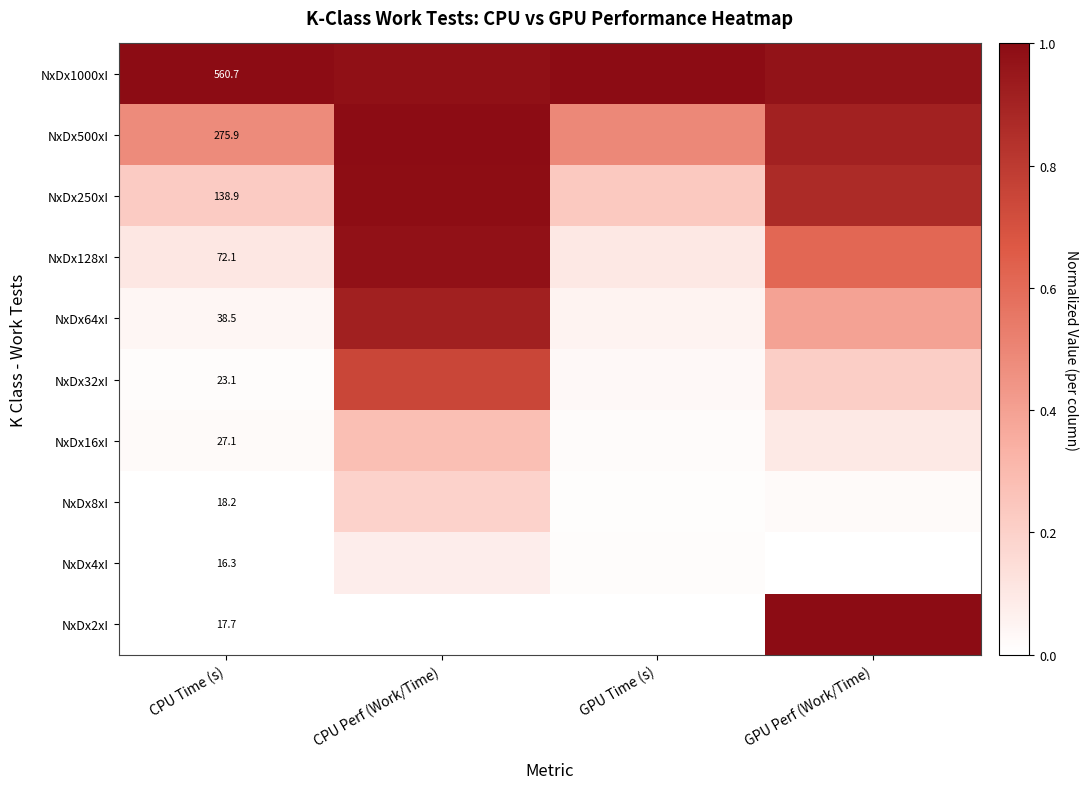

Is the value of NxDx64xI at CPU Time (s) greater than the value of NxDx250xI at CPU Time (s)?

No